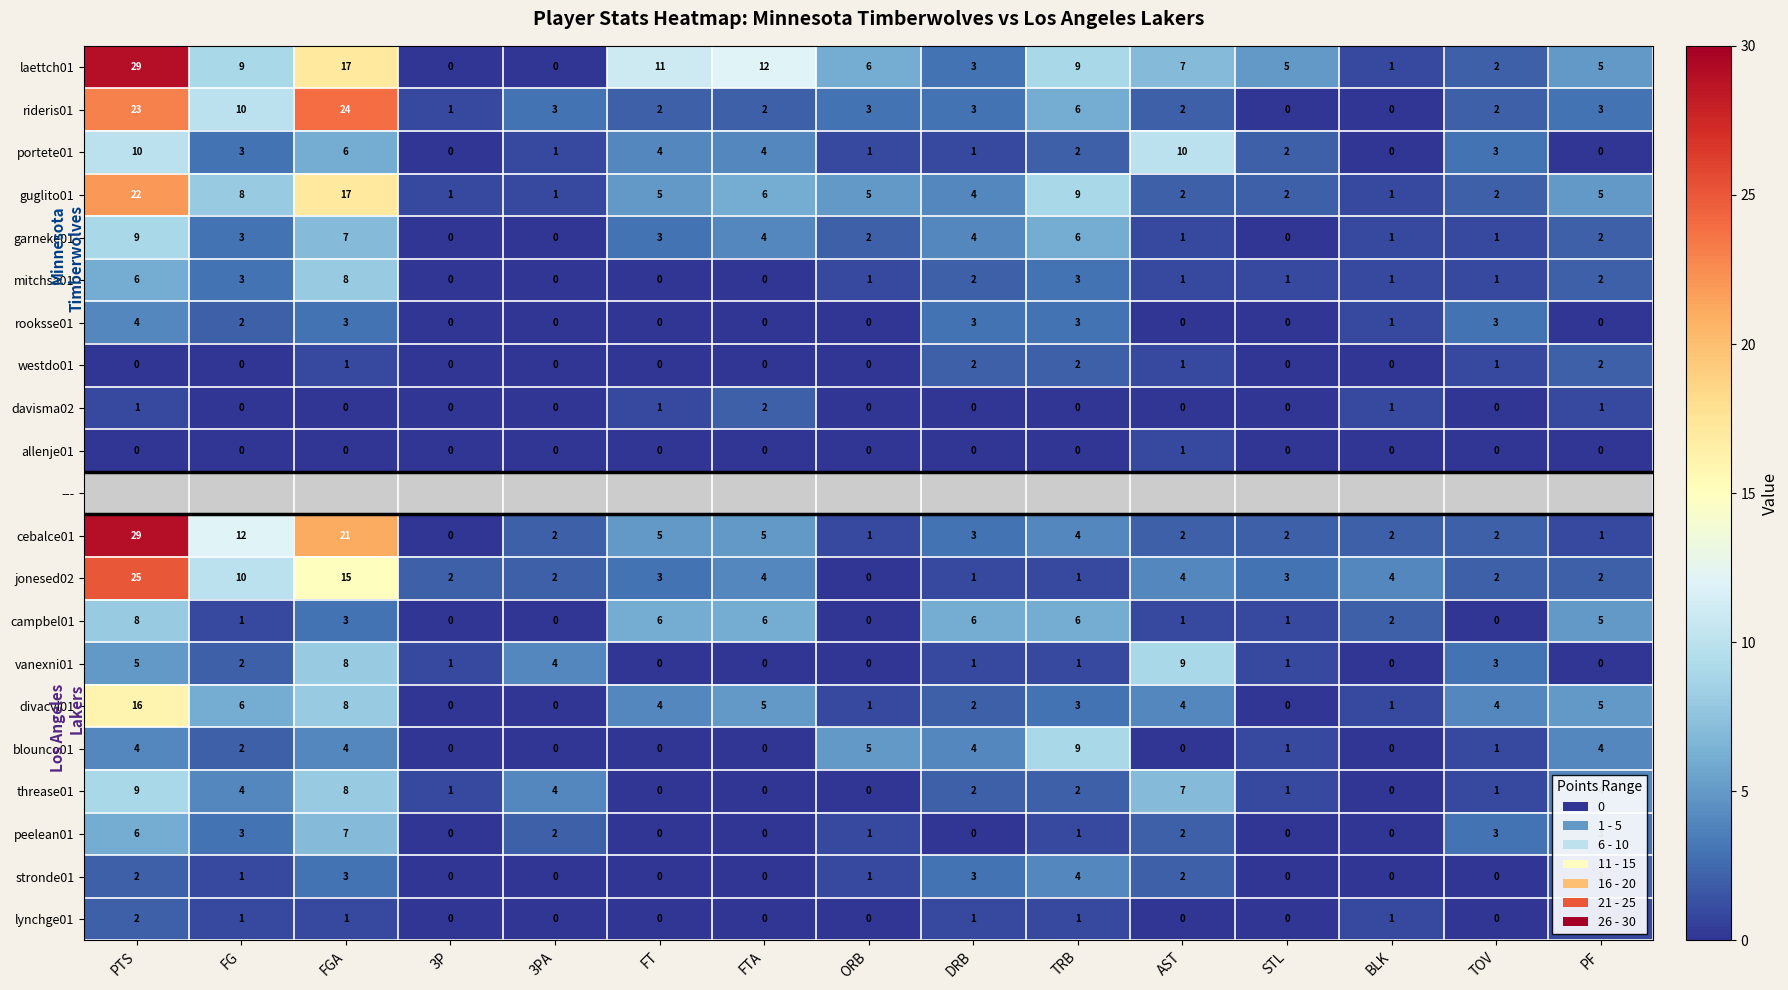

What is the maximum value for guglito01?

22